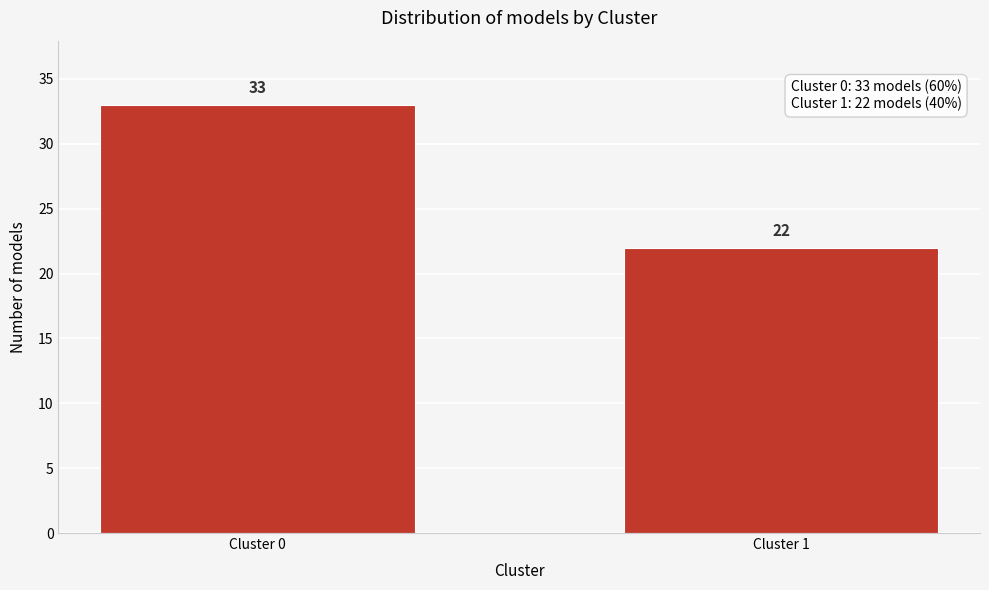

Reading left to right, transcribe all the data shown in this chart.

33	22